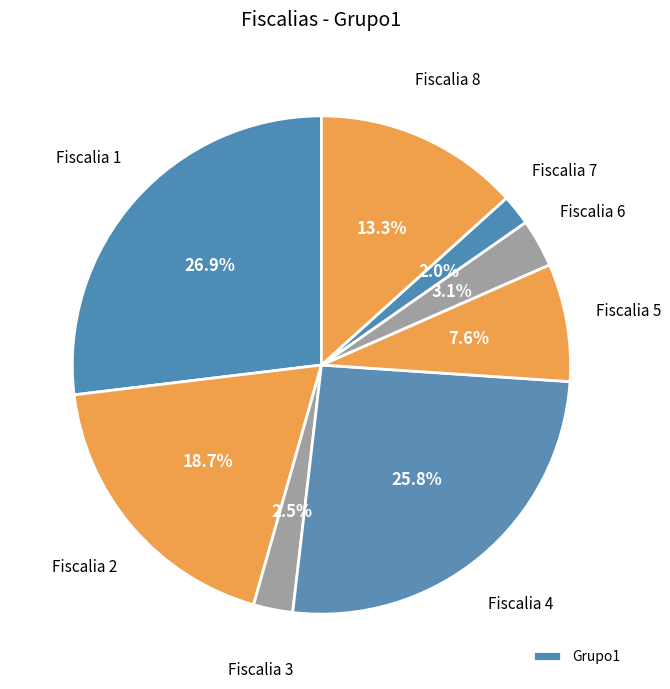

How many segments does this pie chart have?

8